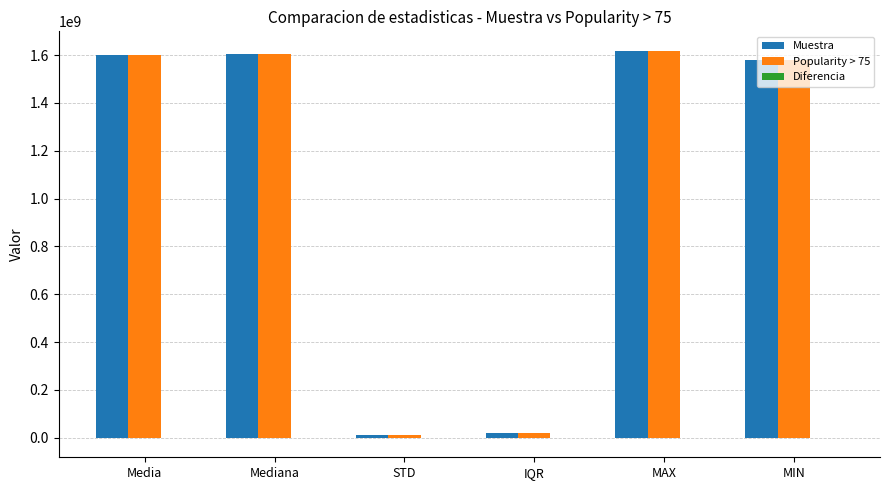

What is the sum of all Muestra values?

6433943636.7